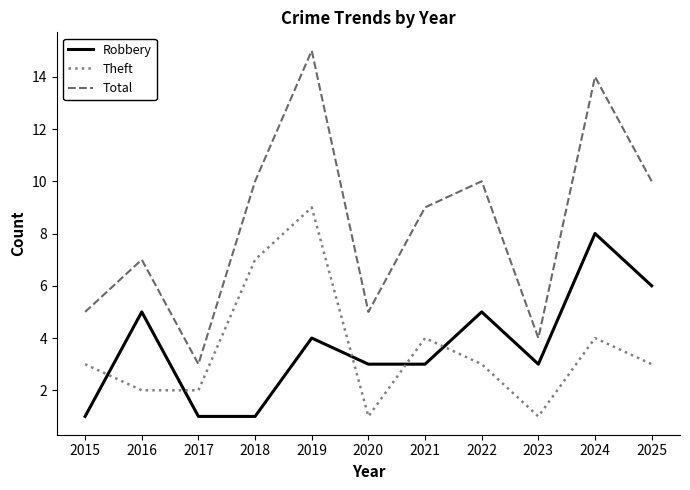

True or false: Theft has a value of 2 at 2015.

False